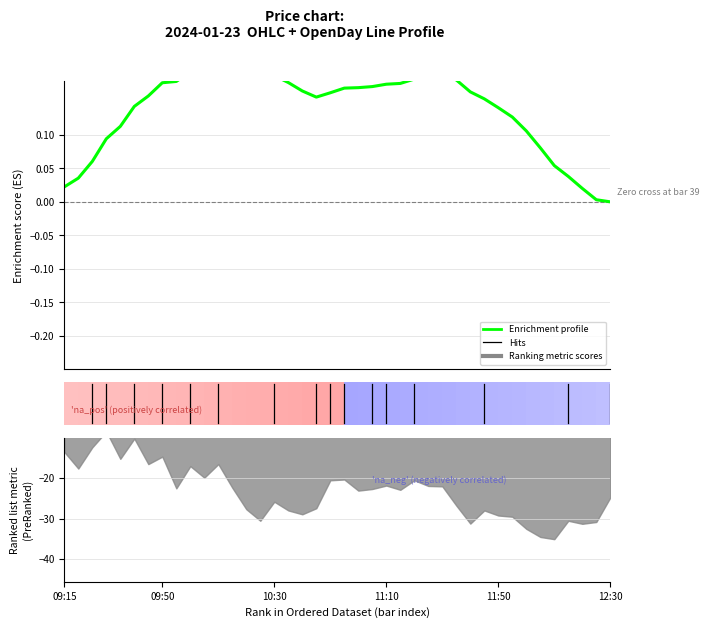

What is the sum of all values?

5.6